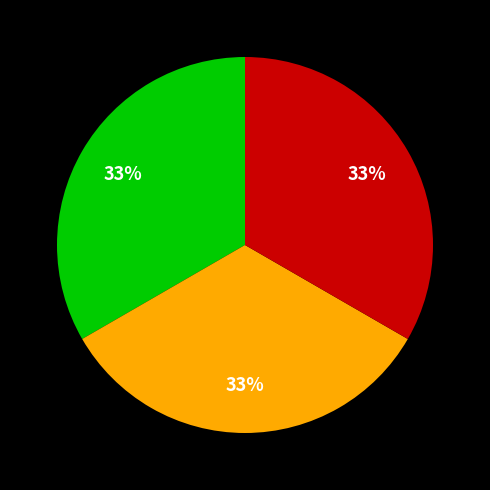

Is there a majority slice in this chart?

No